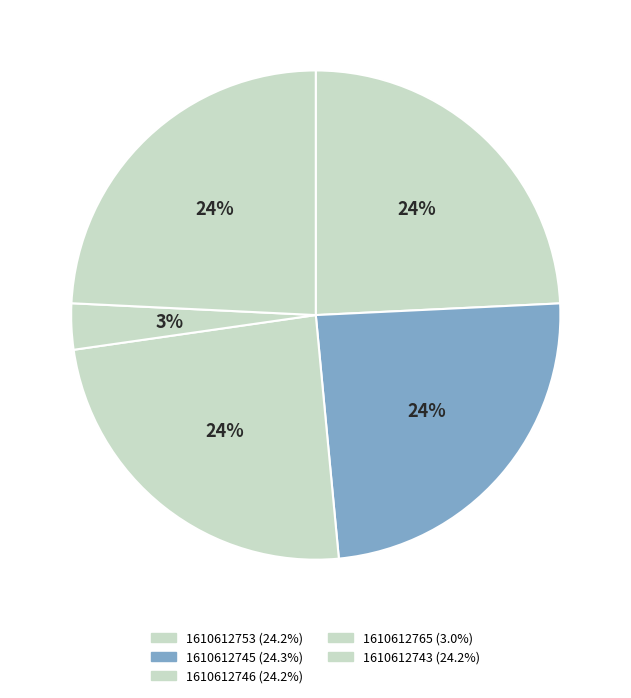

Does any single category account for the majority?

No